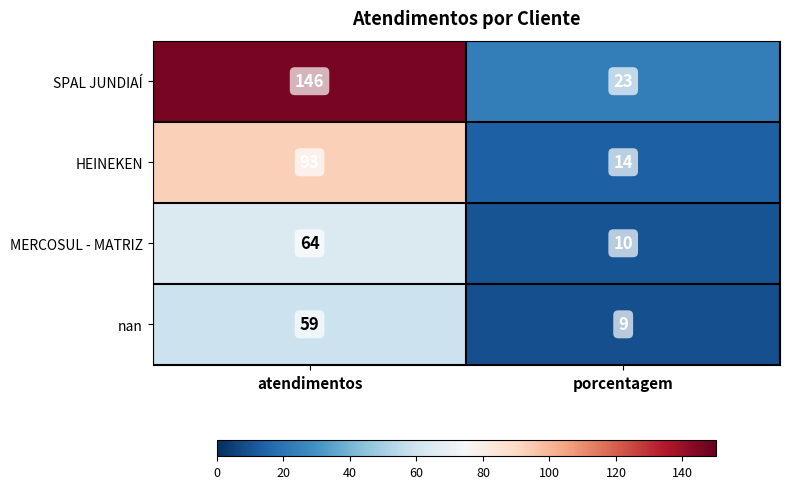

At which label does MERCOSUL - MATRIZ reach its peak?

atendimentos